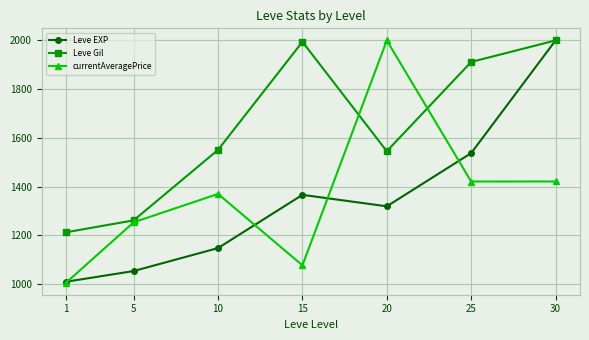

How many values in the currentAveragePrice series are below 1369?

3